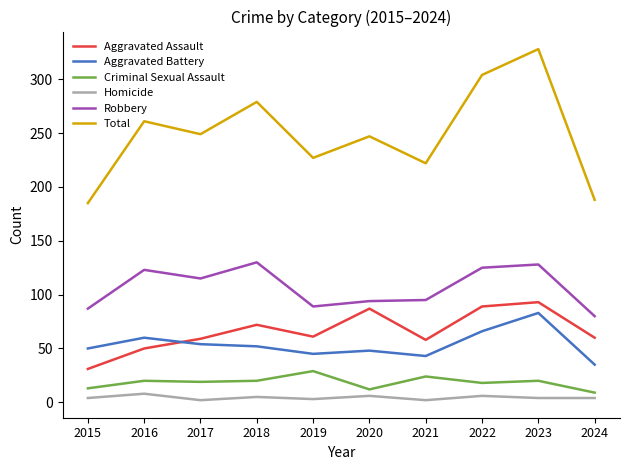

Where does the Robbery series first go above 115?

2016